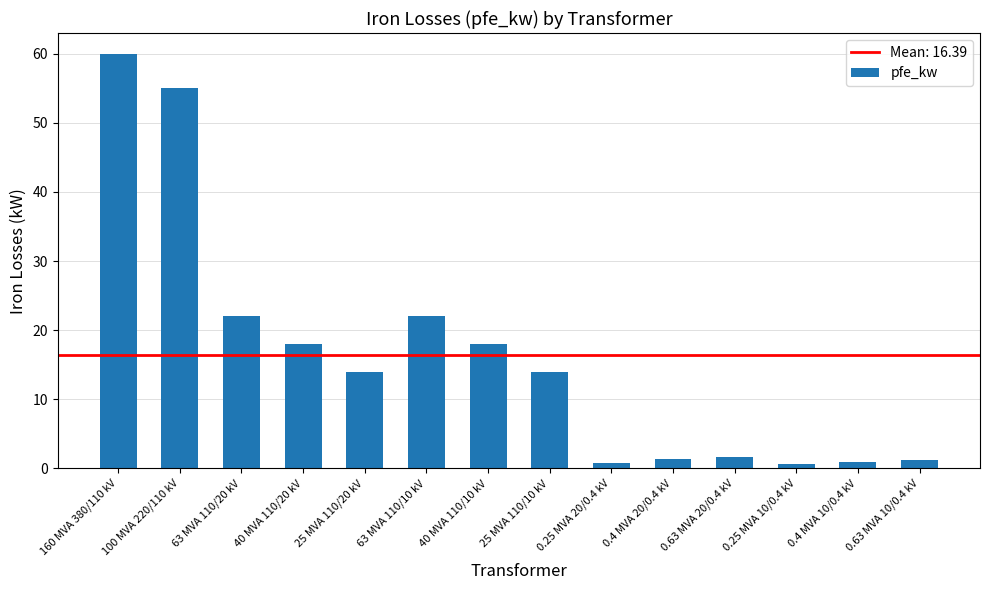

The chart shows a value of 55.0 at 100 MVA 220/110 kV. True or false?

True